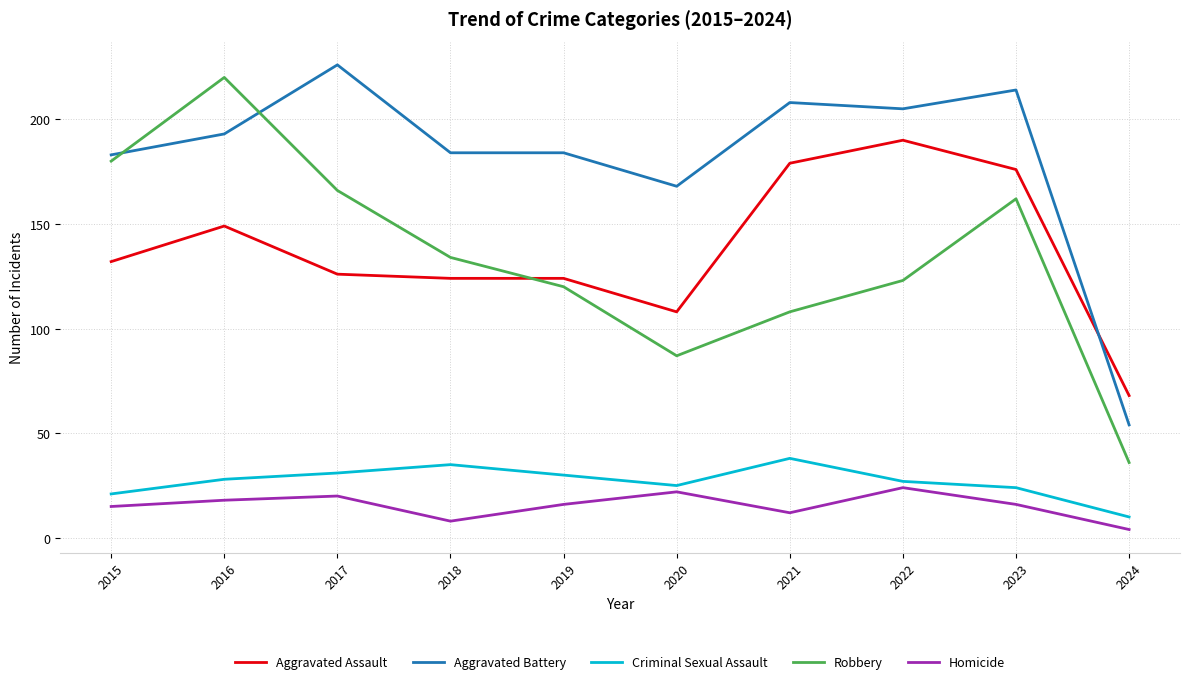

What is the average value of the Robbery series?

134